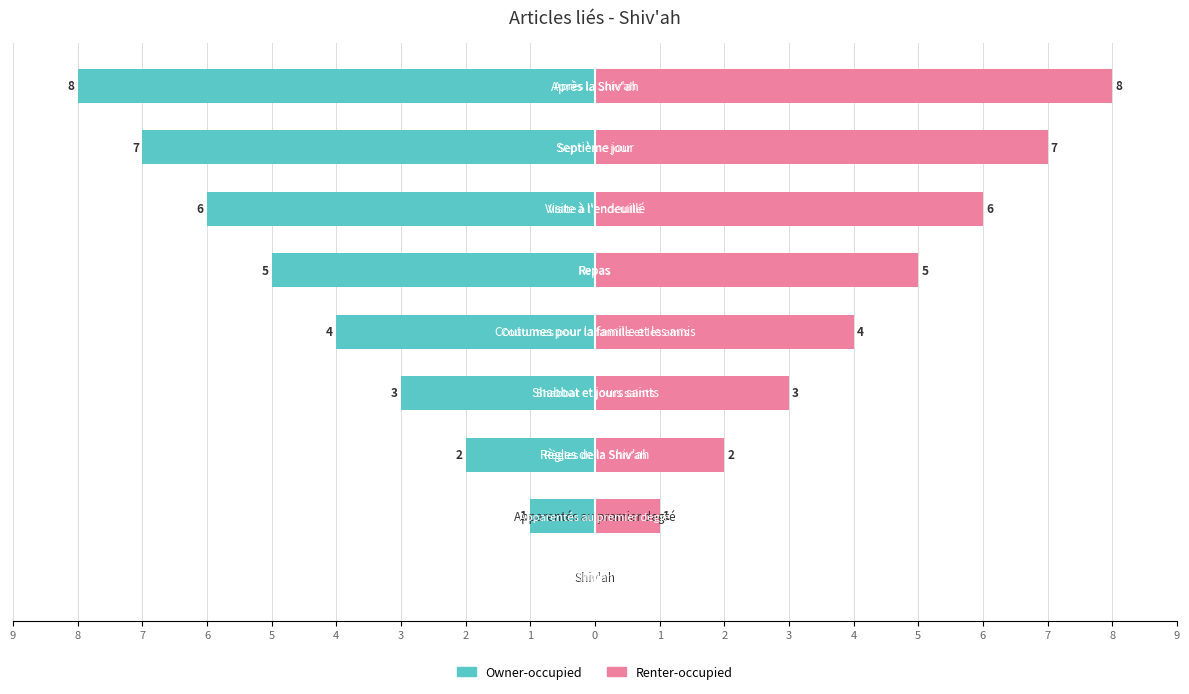

The value of Owner-occupied at 2 is -7. True or false?

True